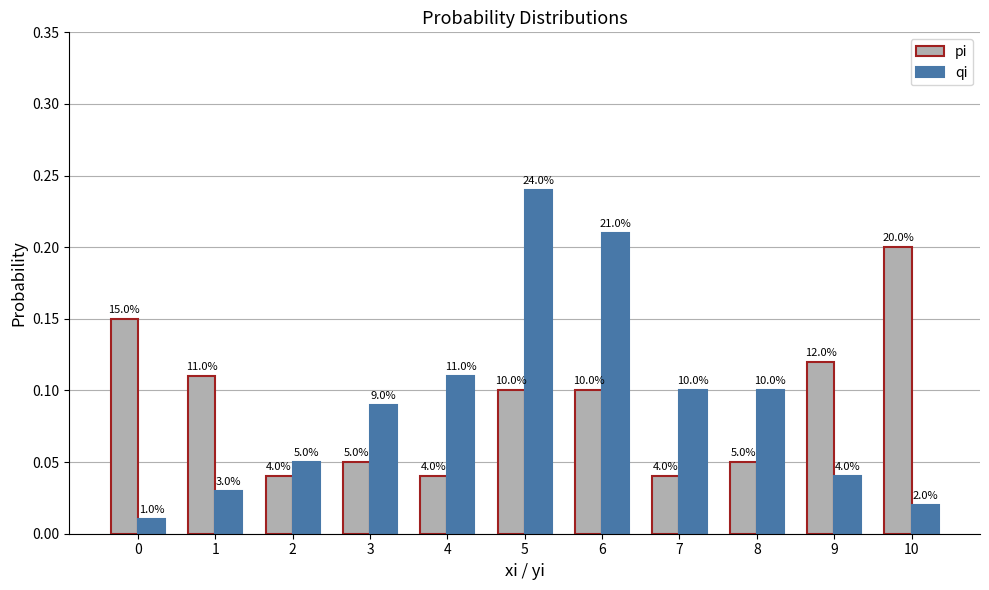

How many bars are there in total?

22